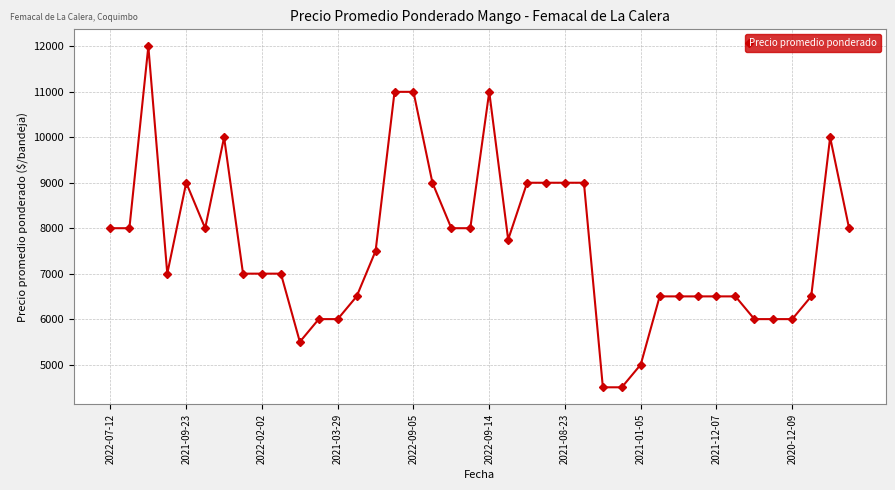

What is the difference between the second highest and minimum values?

6500